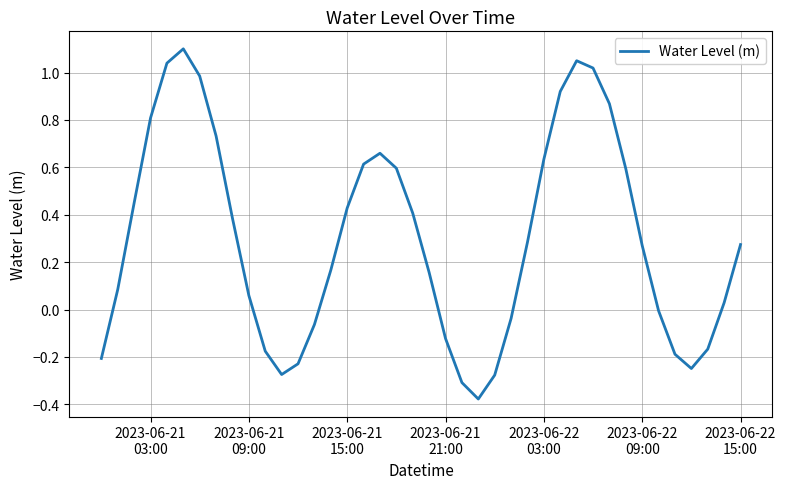

What is the difference between the maximum and minimum values?

1.5